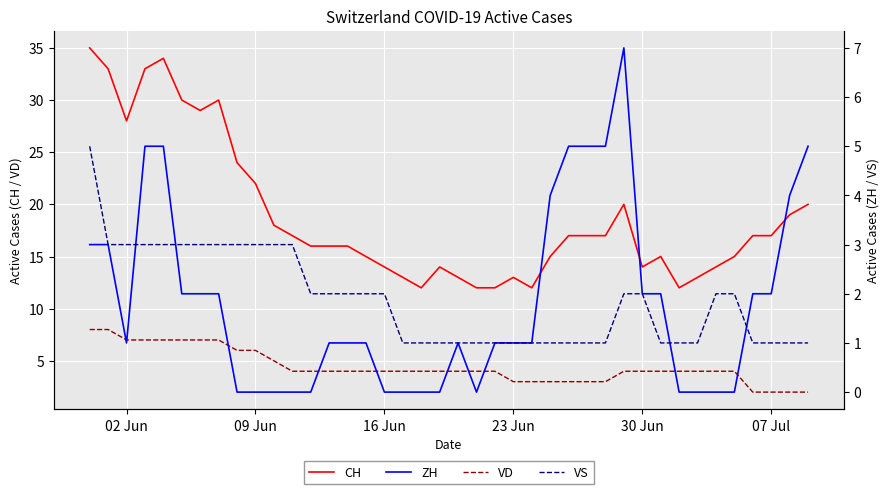

The value of VD at 07 Jul is 2. True or false?

True